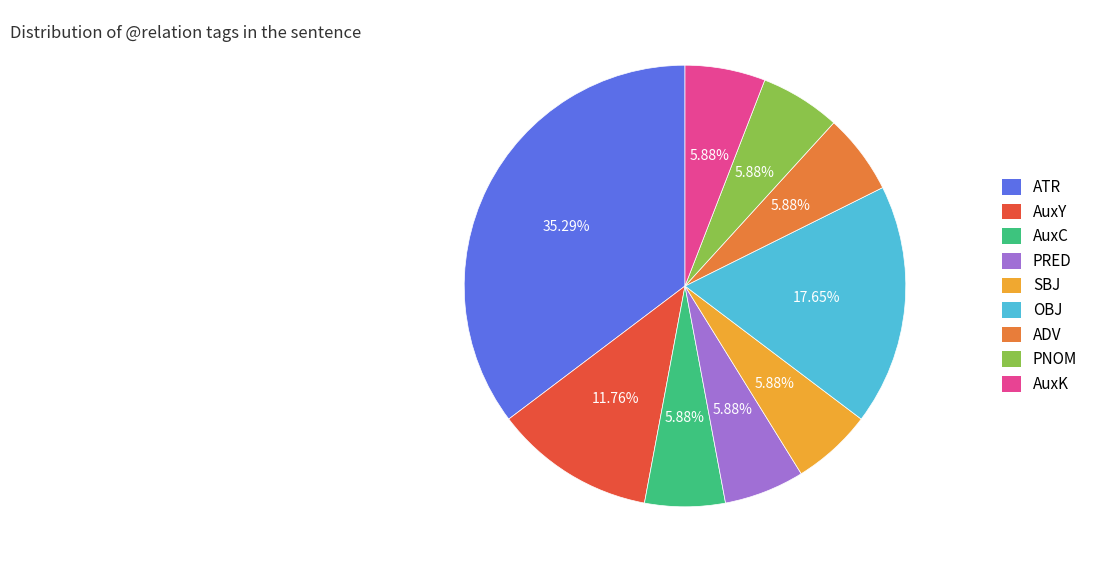

How many slices are in this pie chart?

9